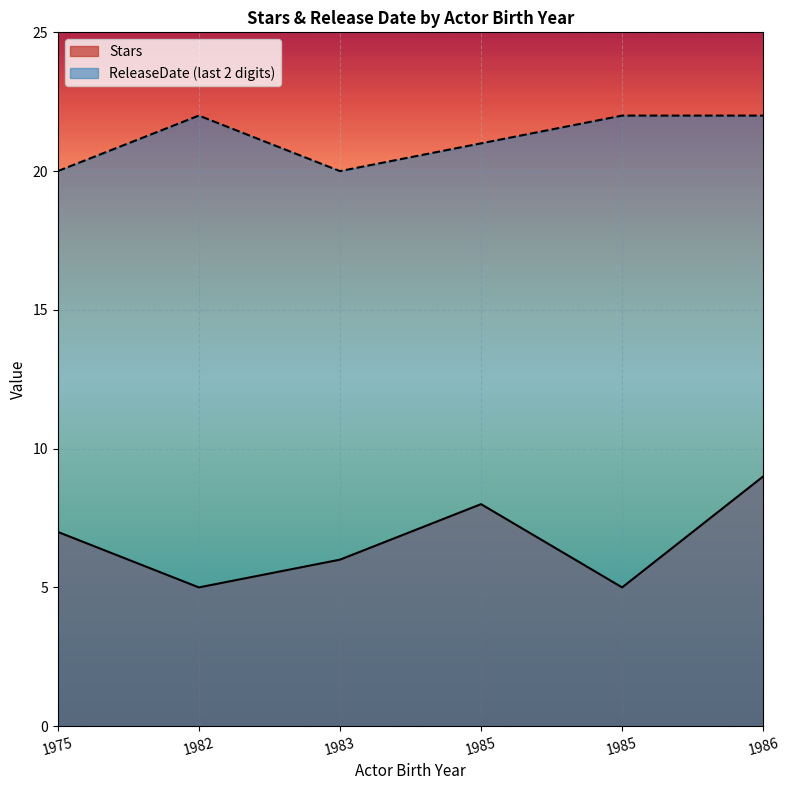

True or false: Stars and ReleaseDate cross at least once.

False